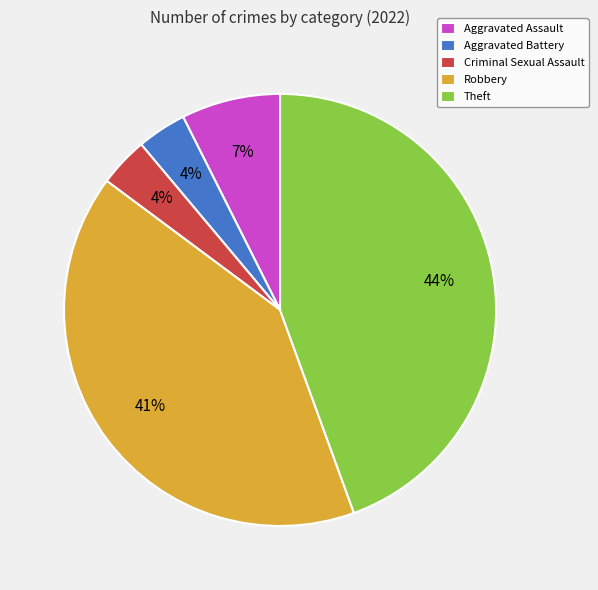

Is there a majority slice in this chart?

No